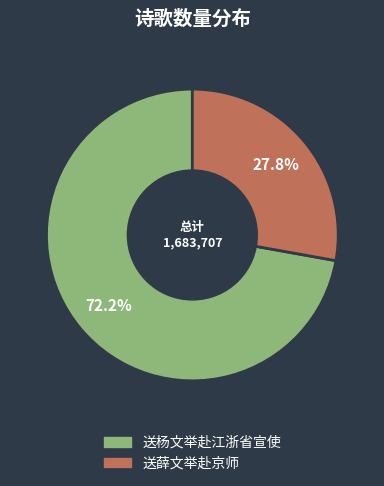

Is there a majority slice in this chart?

Yes